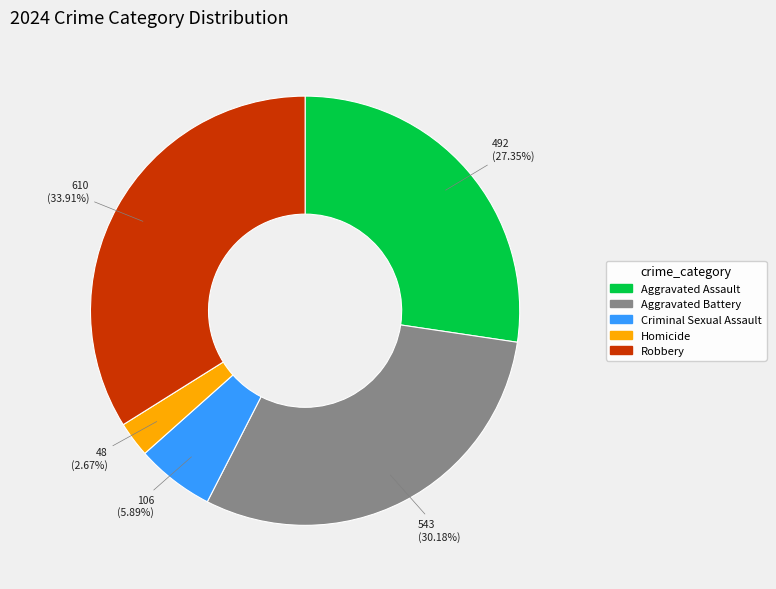

Combined, what portion of the pie is Aggravated Assault and Aggravated Battery?

57.5%